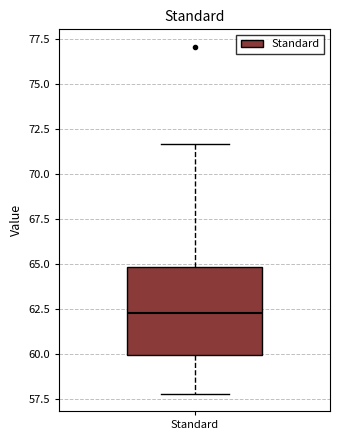

Transcribe this box plot: give where the median line is, the range the box spans, and where the two whiskers end, as read against the y-axis. The values are not printed on the chart, so give them approximately, as read against the axis.

median 62.5, box 60.0 to 65.0, whiskers 58.0 to 71.5